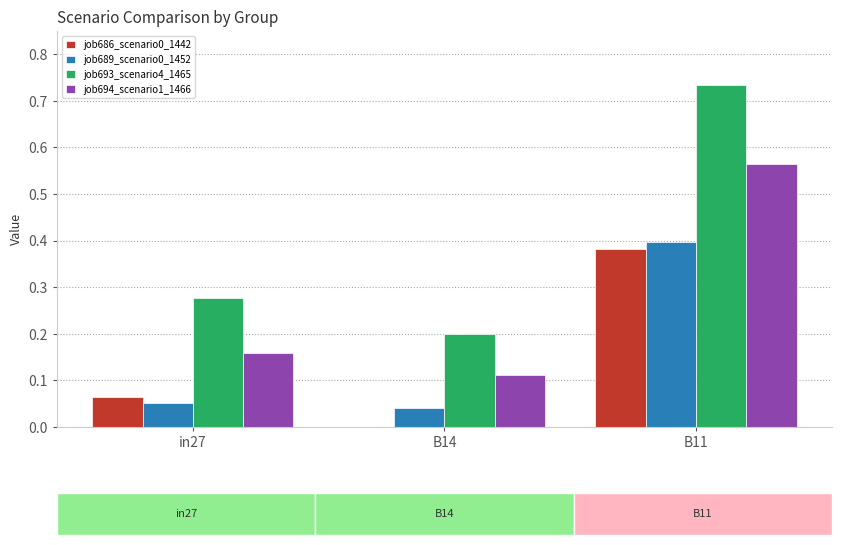

Which series has the largest total across all categories?

job693_scenario4_1465